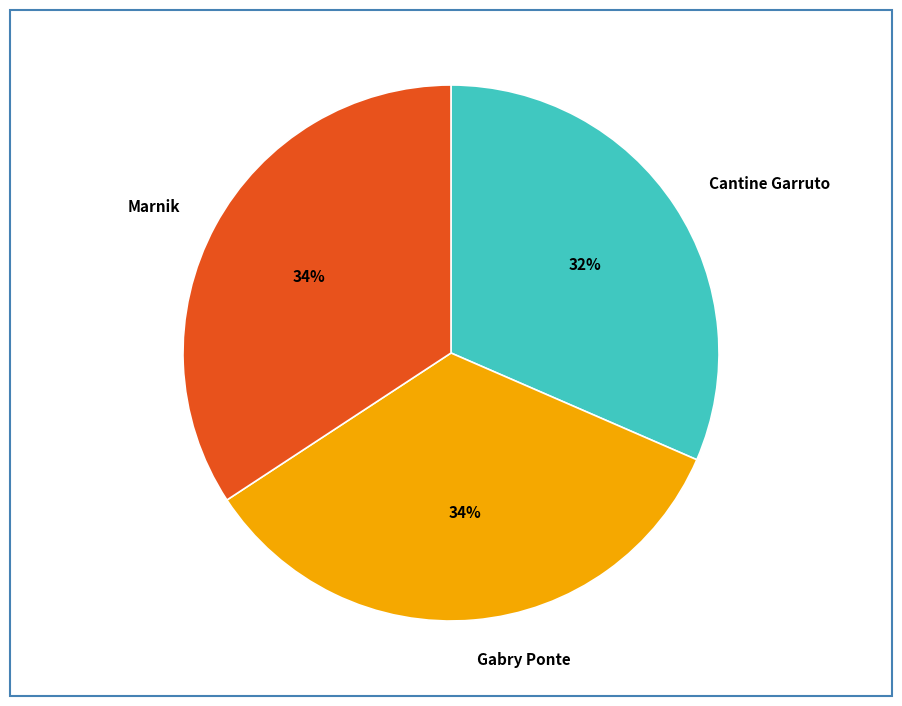

Is the sum of Marnik and Cantine Garruto greater than half?

Yes